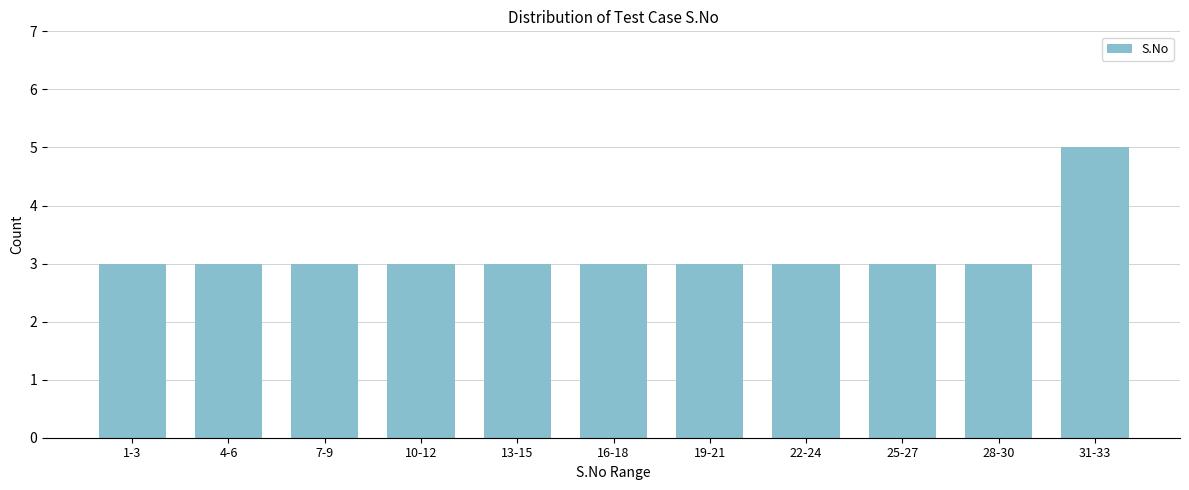

Reading left to right, what are all the values shown in this chart?

3	3	3	3	3	3	3	3	3	3	5